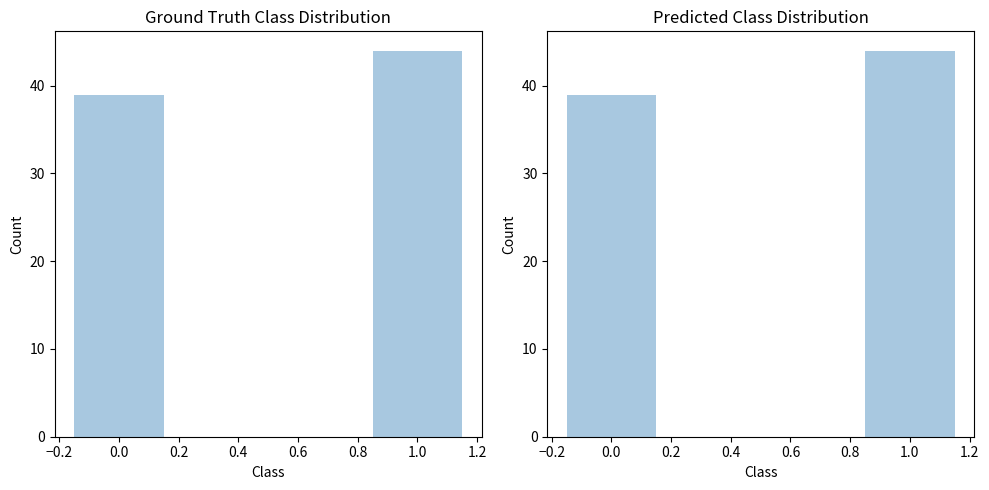

Which series has the largest range (max minus min)?

Ground Truth